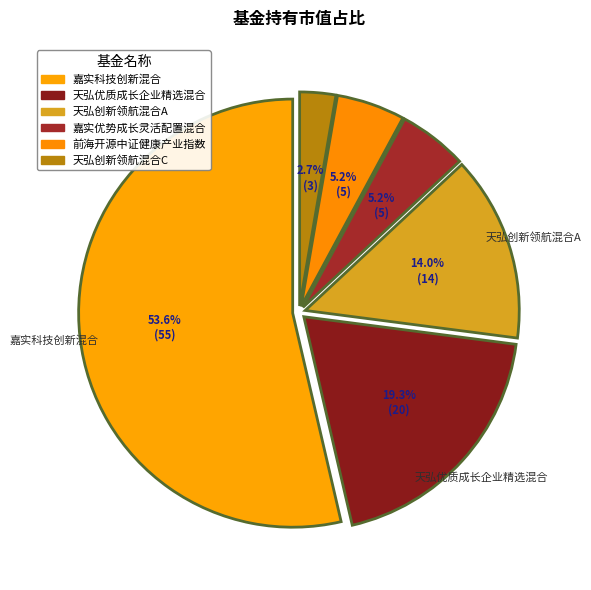

Does 嘉实优势成长灵活配置混合 represent more than half of the total?

No